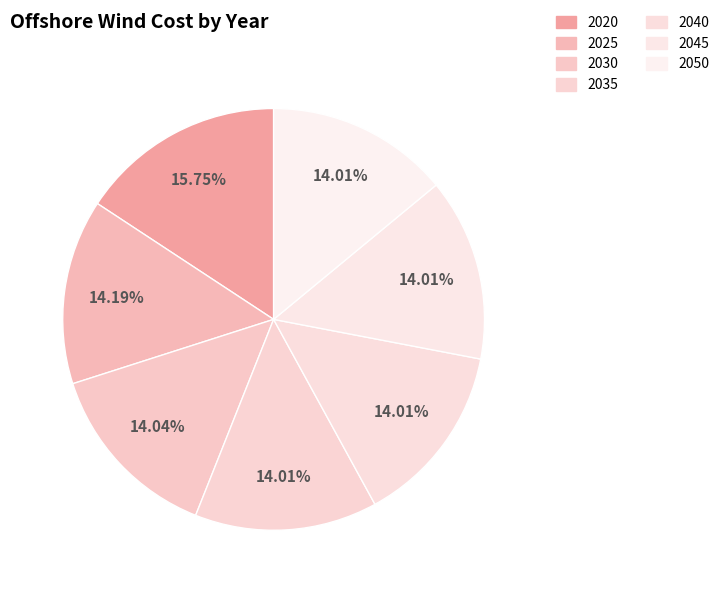

How many segments does this pie chart have?

7